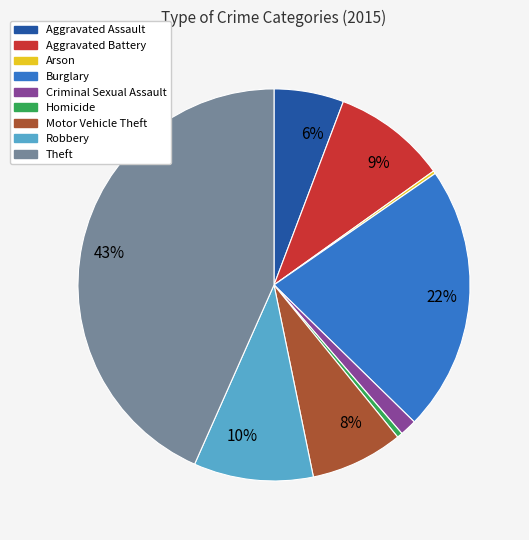

Is there any slice that represents more than half of the pie?

No